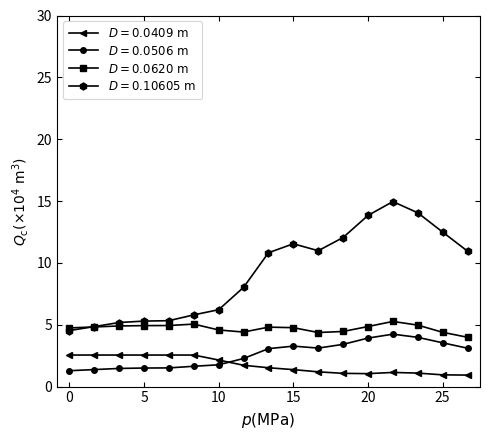

What is the smallest value displayed?

0.9